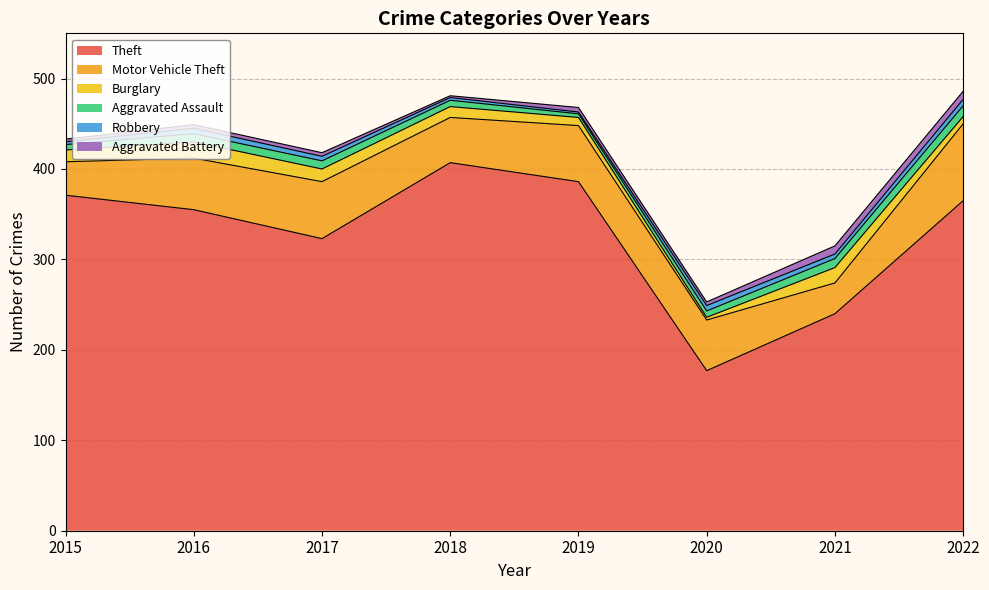

Does the chart have visible grid lines?

Yes